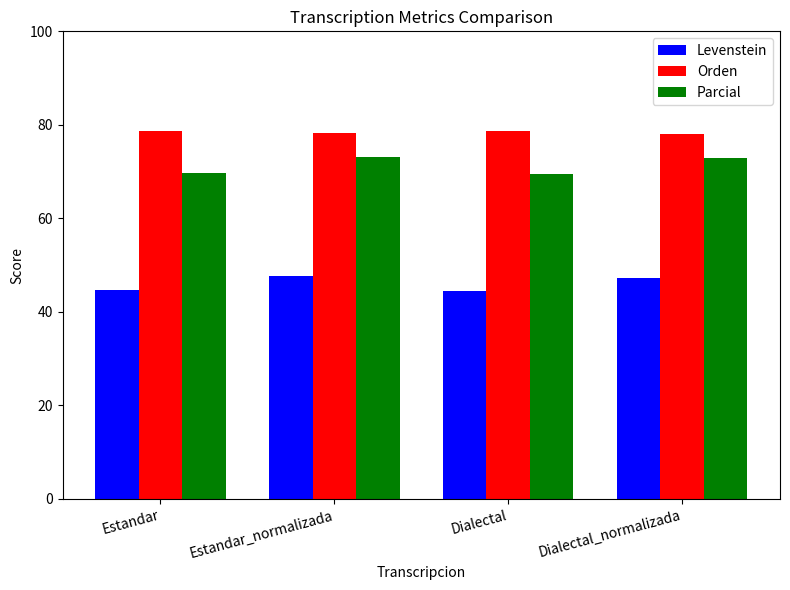

True or false: Orden has a value of 78.7 at Estandar.

True